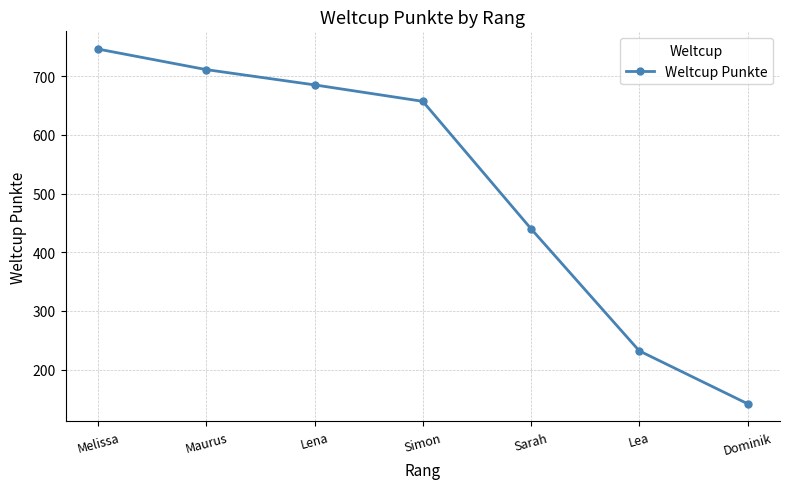

Reading right to left, what are all the values shown in this chart?

Dominik=142	Lea=232	Sarah=440	Simon=657	Lena=685	Maurus=711	Melissa=746